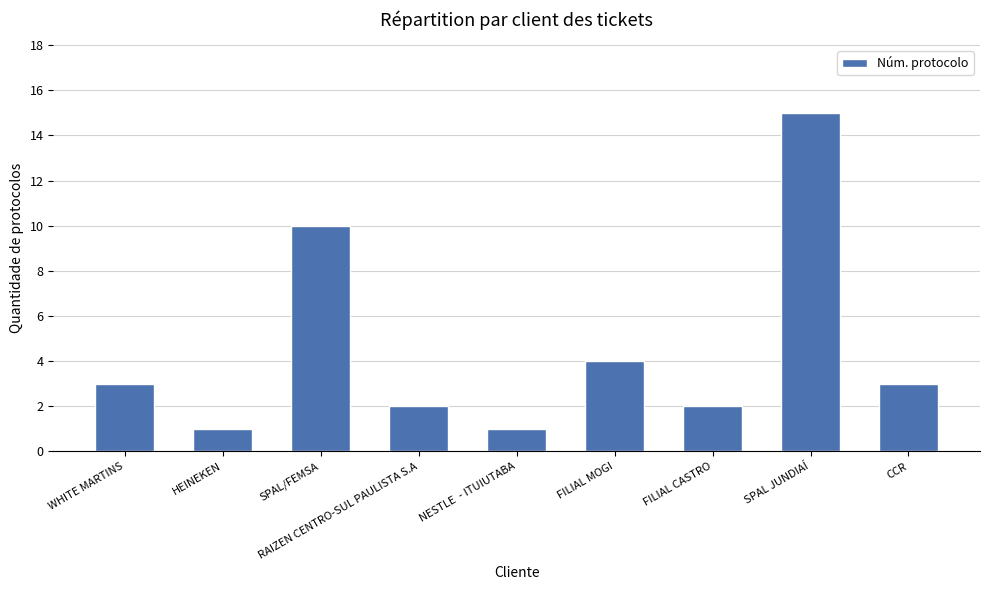

What is the smallest value displayed?

1